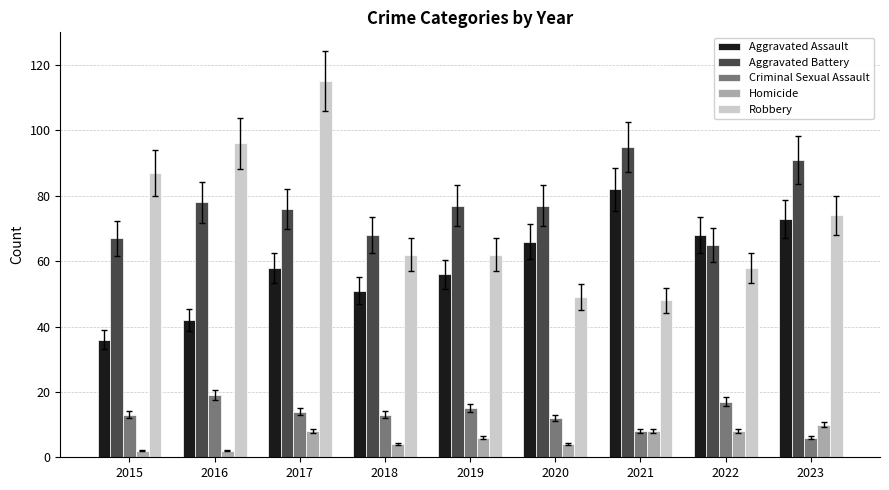

List the series in order of their peak value, highest first.

Robbery, Aggravated Battery, Aggravated Assault, Criminal Sexual Assault, Homicide